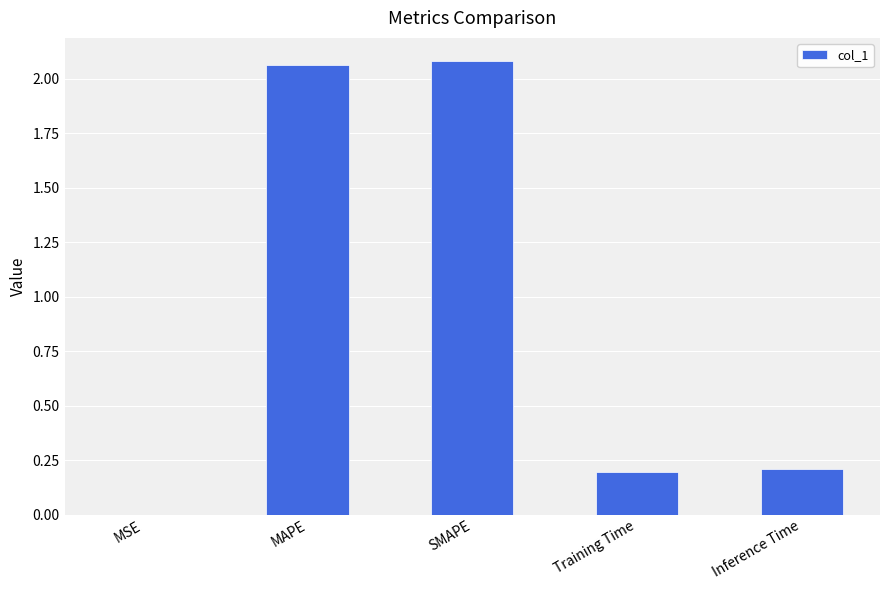

True or false: the data shows 2.1 at MAPE.

True